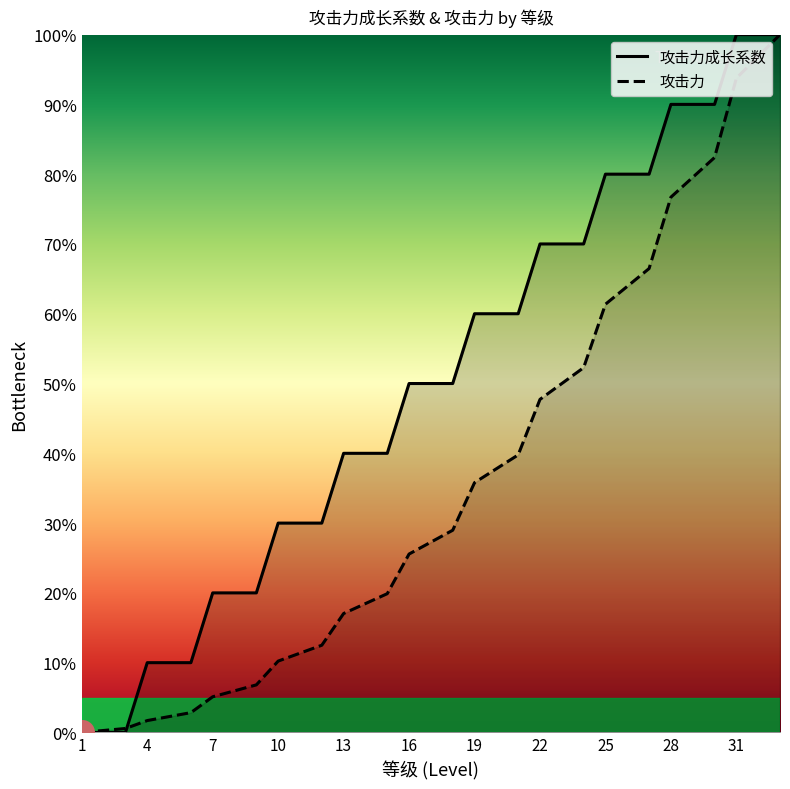

What value does the 攻击力 series have at 13?

17.0